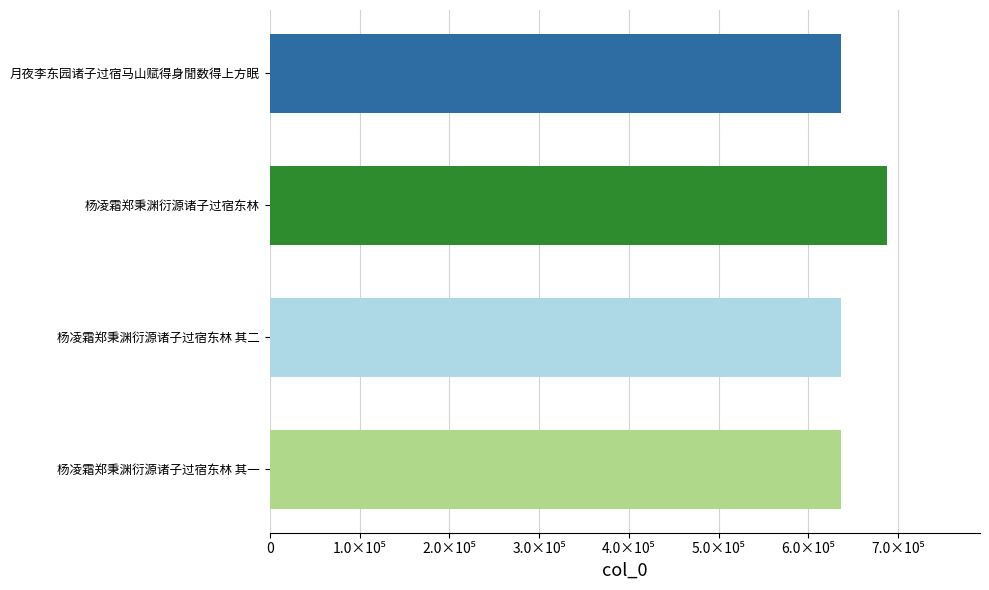

Does the chart contain any negative values?

No